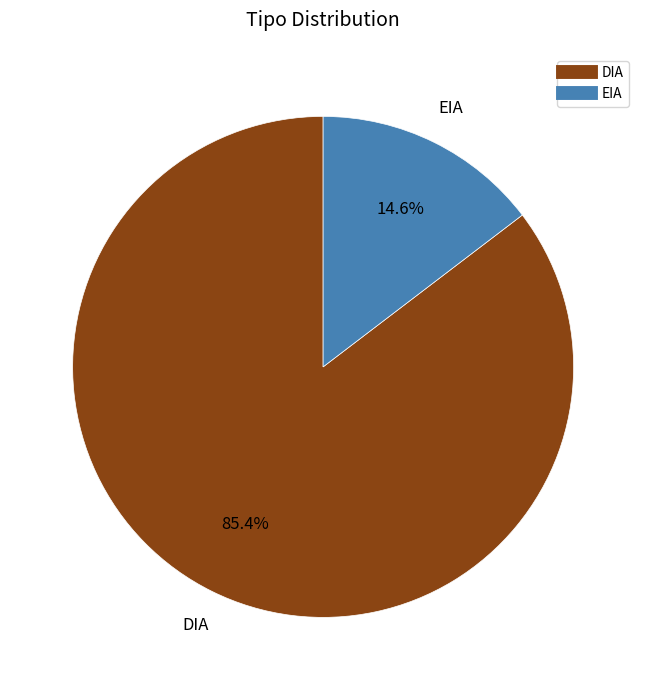

Is the sum of EIA and DIA greater than half?

Yes